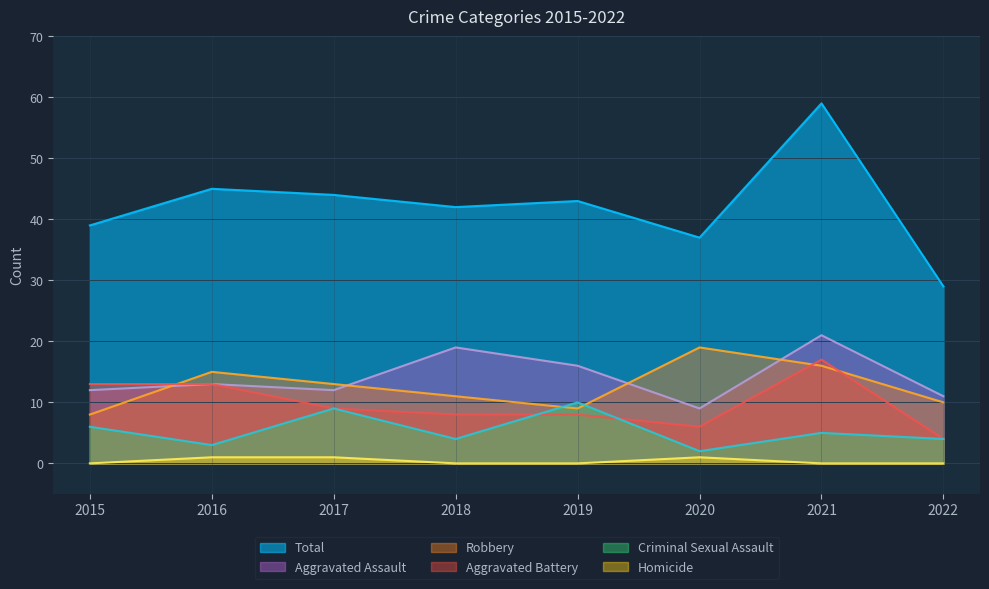

What is the spread (max minus min) of values at 2020?

36